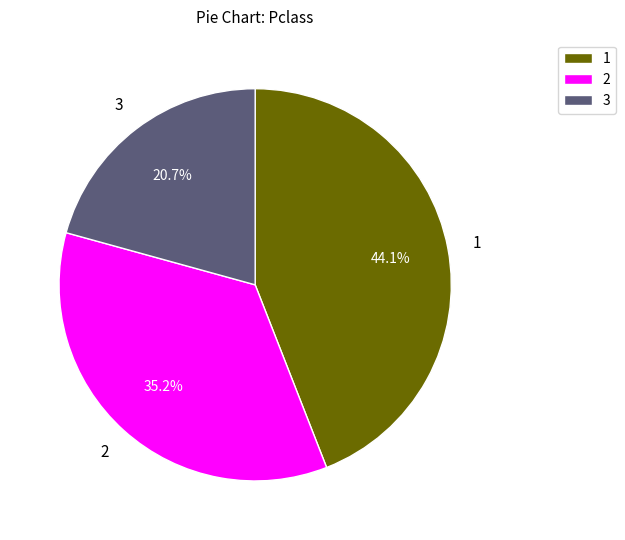

How many slices are in this pie chart?

3